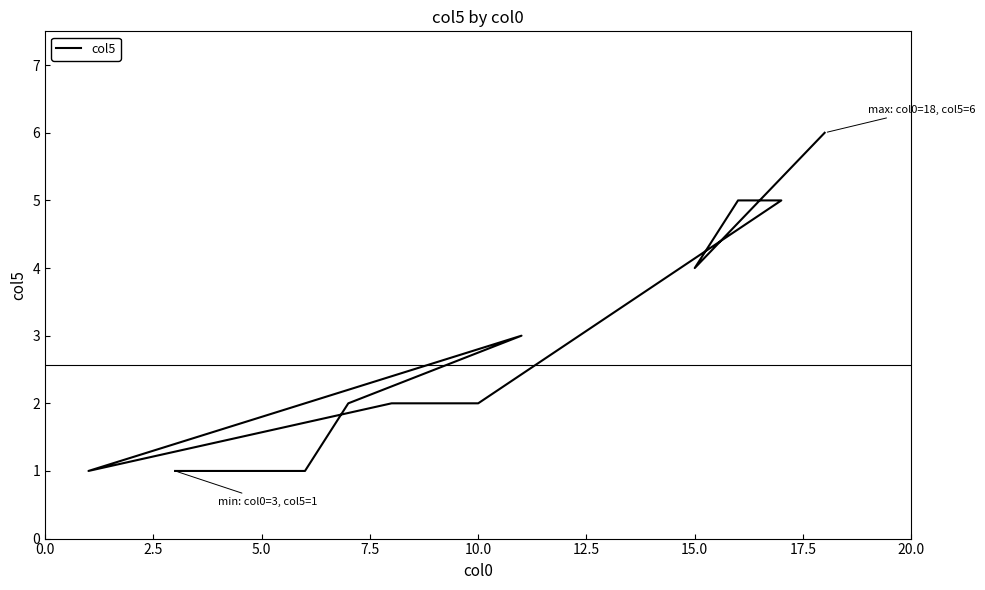

What is the change in value from 5.0 to 12.5?

+2